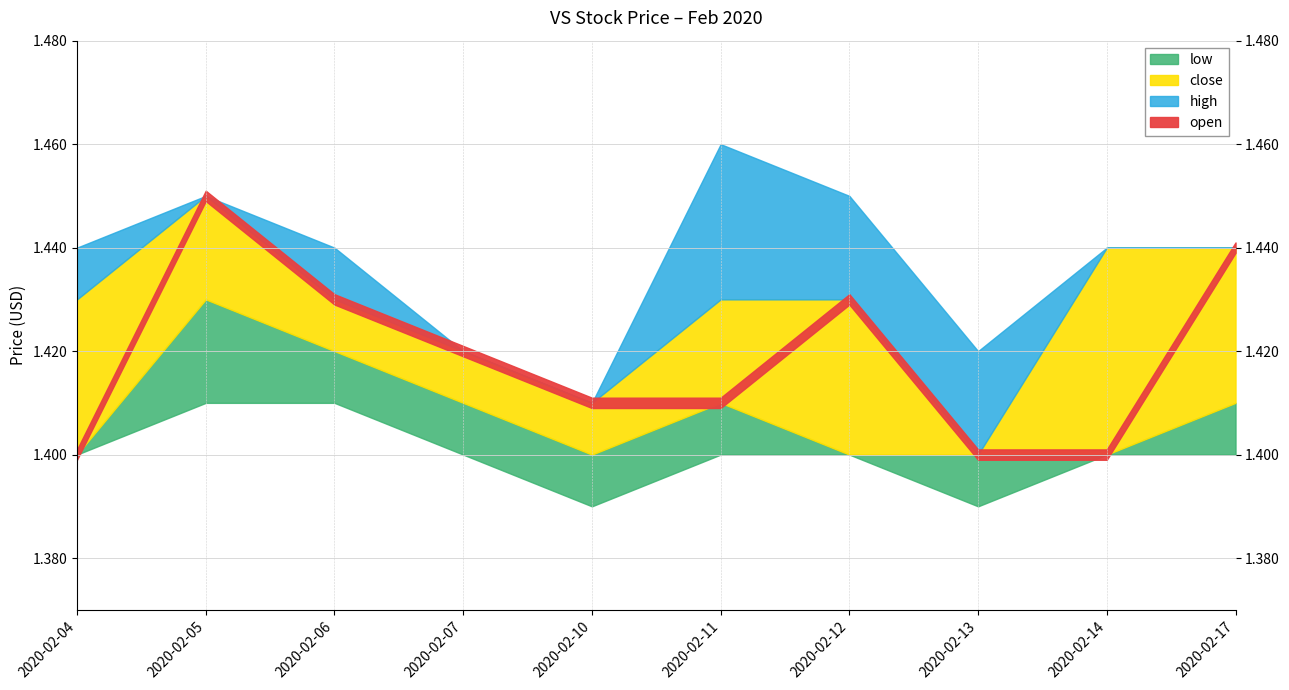

Reading left to right, list all the values displayed in this chart.

open: 2020-02-04=1.4	2020-02-05=1.4	2020-02-06=1.4	2020-02-07=1.4	2020-02-10=1.4	2020-02-11=1.4	2020-02-12=1.4	2020-02-13=1.4	2020-02-14=1.4	2020-02-17=1.4
high: 2020-02-04=1.4	2020-02-05=1.4	2020-02-06=1.4	2020-02-07=1.4	2020-02-10=1.4	2020-02-11=1.5	2020-02-12=1.4	2020-02-13=1.4	2020-02-14=1.4	2020-02-17=1.4
close: 2020-02-04=1.4	2020-02-05=1.4	2020-02-06=1.4	2020-02-07=1.4	2020-02-10=1.4	2020-02-11=1.4	2020-02-12=1.4	2020-02-13=1.4	2020-02-14=1.4	2020-02-17=1.4
low: 2020-02-04=1.4	2020-02-05=1.4	2020-02-06=1.4	2020-02-07=1.4	2020-02-10=1.4	2020-02-11=1.4	2020-02-12=1.4	2020-02-13=1.4	2020-02-14=1.4	2020-02-17=1.4